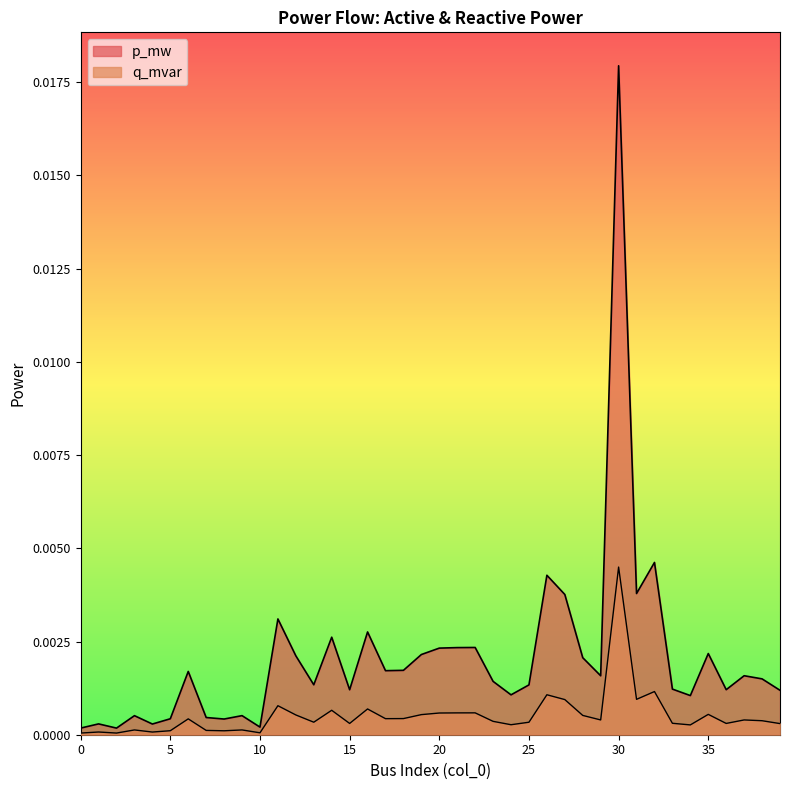

List the labels in order of p_mw value, smallest first.

2, 0, 10, 4, 1, 8, 5, 7, 3, 9, 34, 24, 39, 15, 36, 33, 25, 13, 23, 38, 29, 37, 6, 17, 18, 28, 12, 19, 35, 20, 21, 22, 14, 16, 11, 27, 31, 26, 32, 30